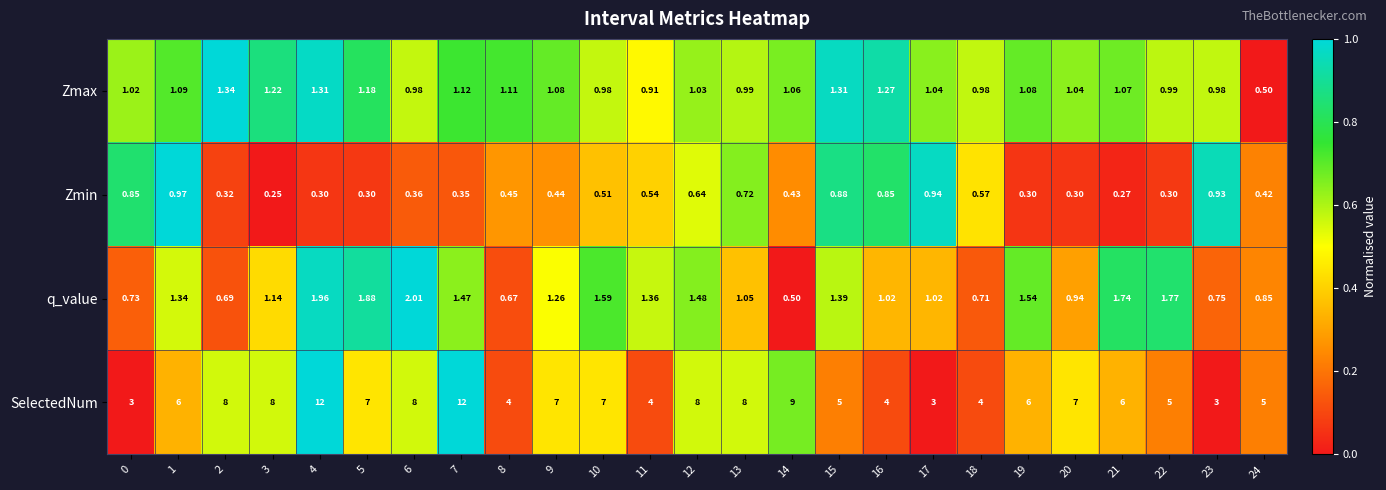

Which series changed the most between 11 and 23?

SelectedNum